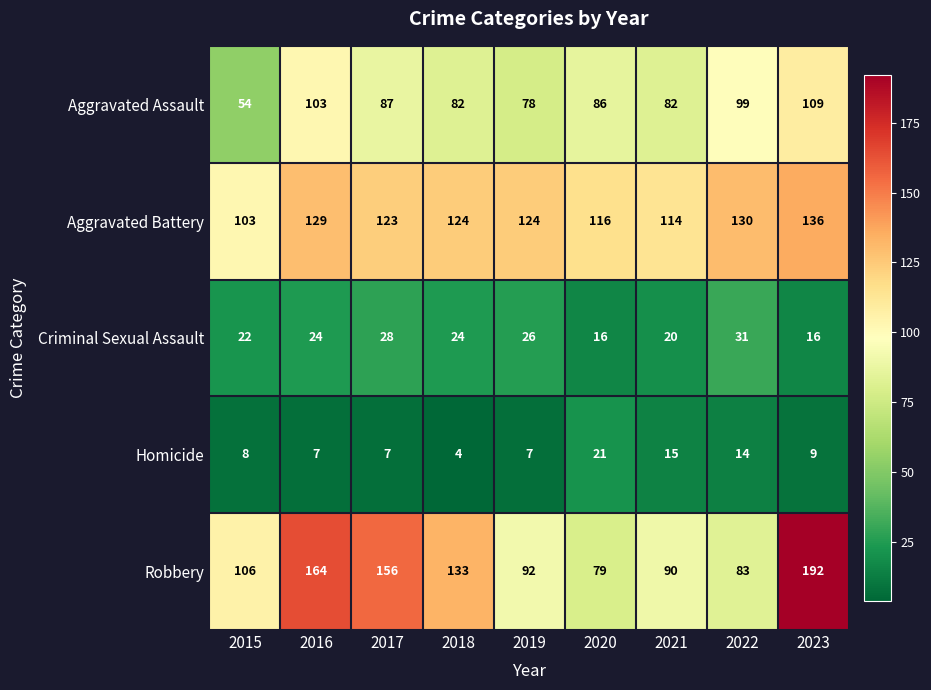

At 2018, list the series in order from largest to smallest.

Robbery, Aggravated Battery, Aggravated Assault, Criminal Sexual Assault, Homicide